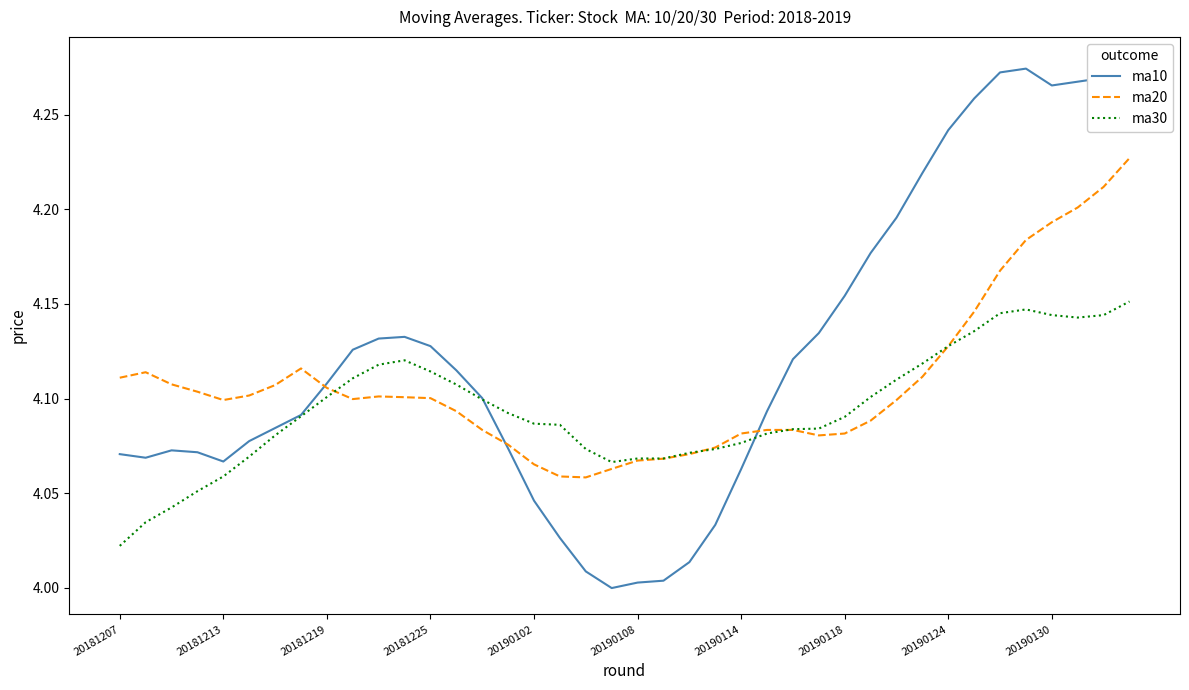

True or false: ma20 has a value of 6.6 at 20181213.

False